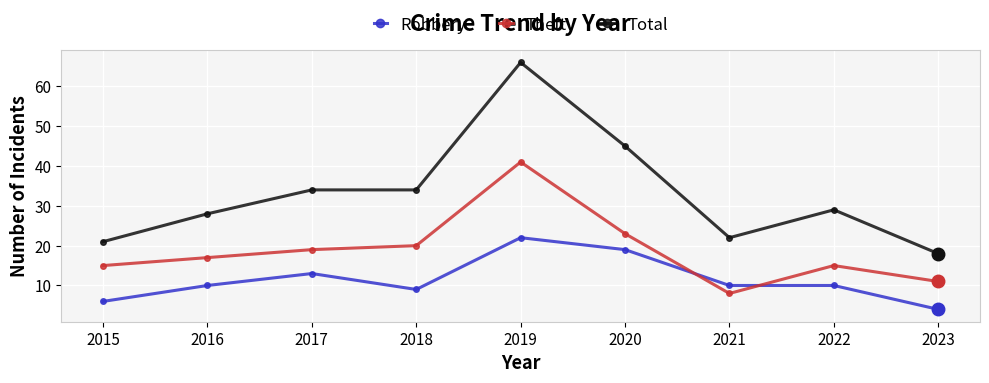

What is the total value across all series at 2017?

66